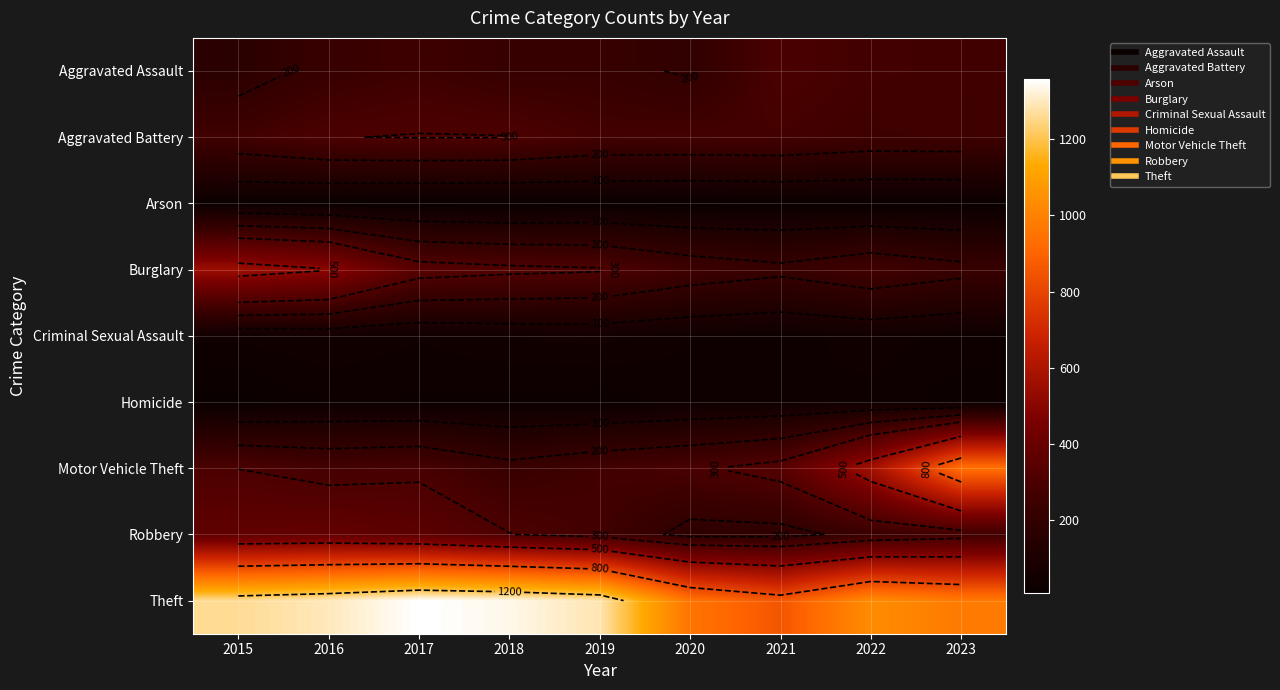

Which has a higher value, 2016 or 2021?

2021